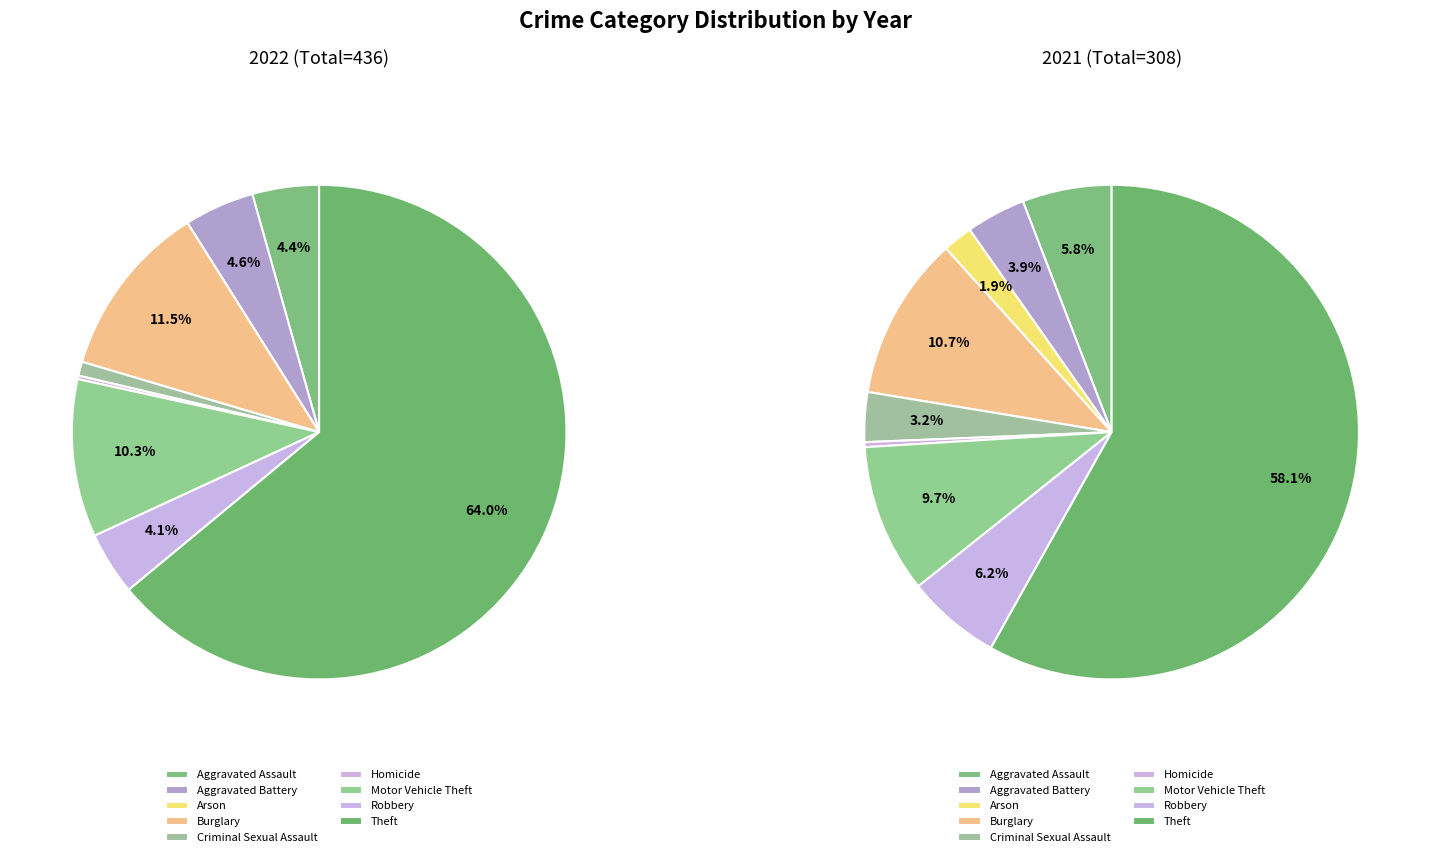

To the nearest percent, what portion does 7 represent?

6%